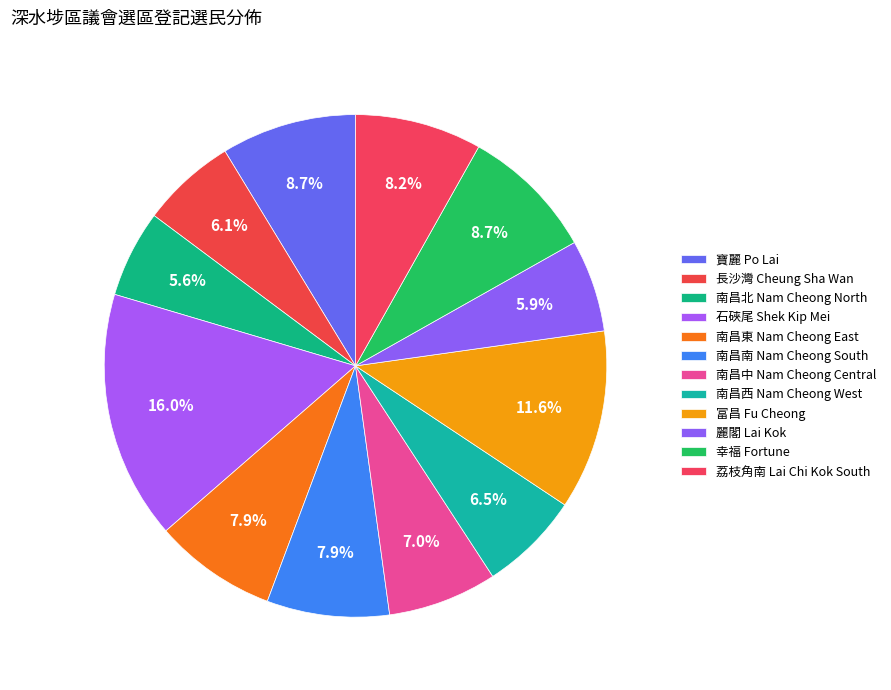

Which category has the biggest portion of the pie?

石硤尾 Shek Kip Mei